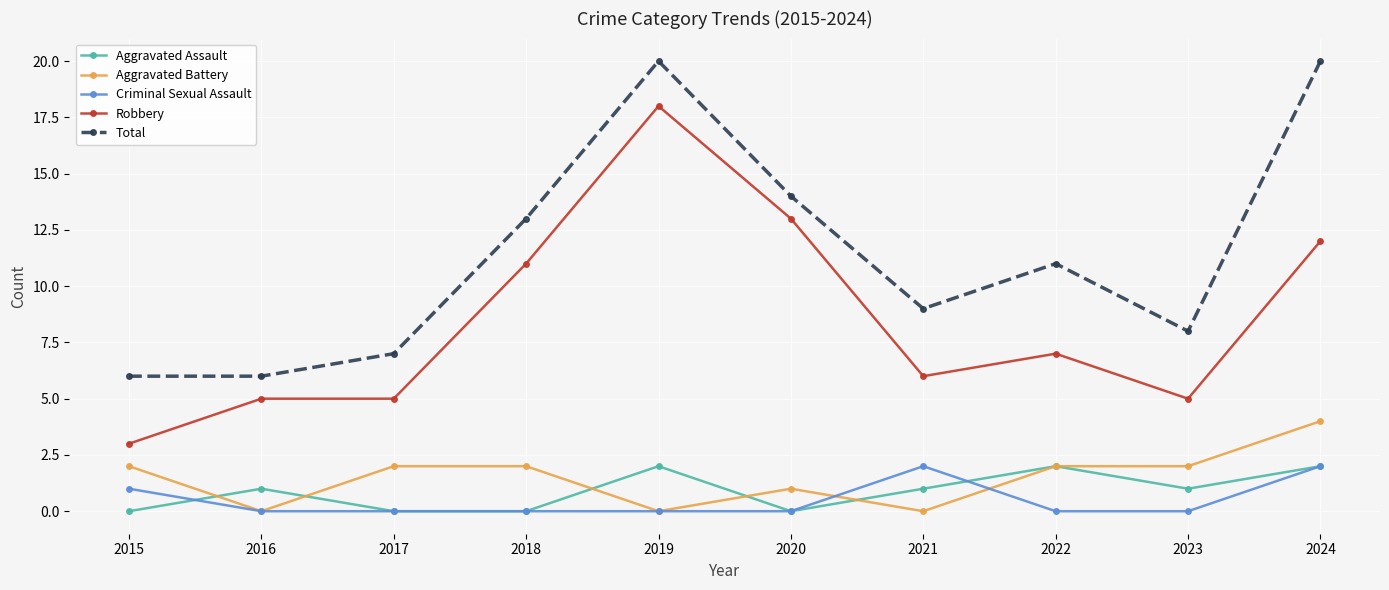

True or false: Total and Criminal Sexual Assault cross at least once.

False